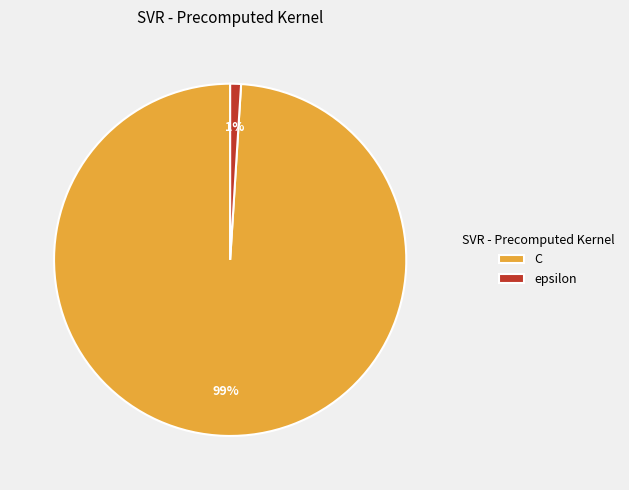

Rank the categories by value from lowest to highest.

epsilon, C